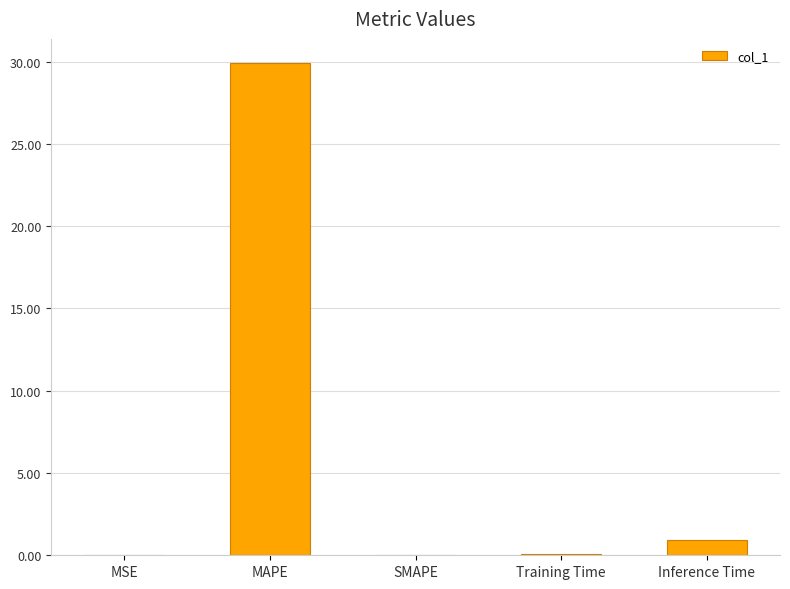

At which category does the chart reach its peak across all series?

MAPE